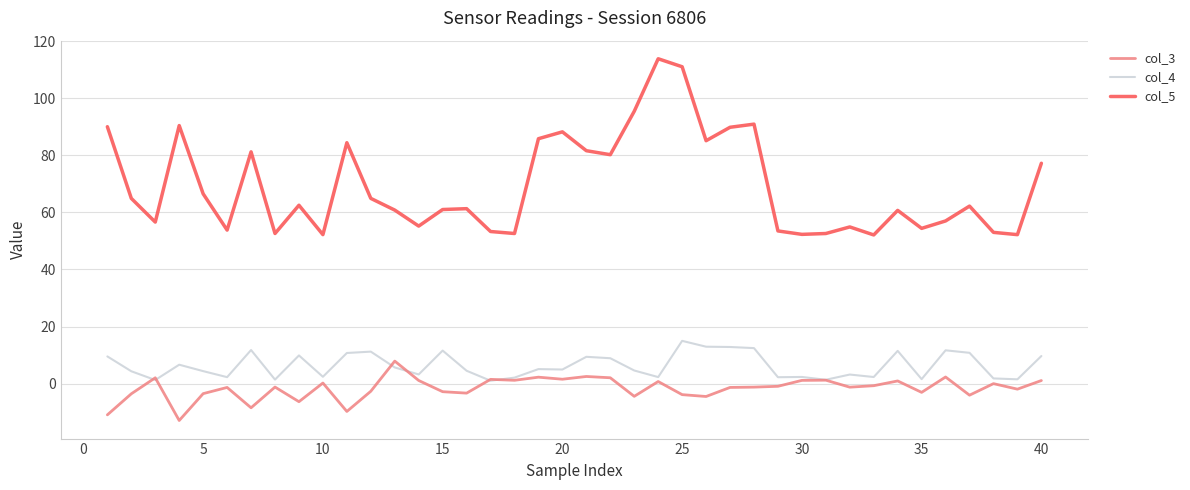

True or false: col_5 and col_4 cross at least once.

False